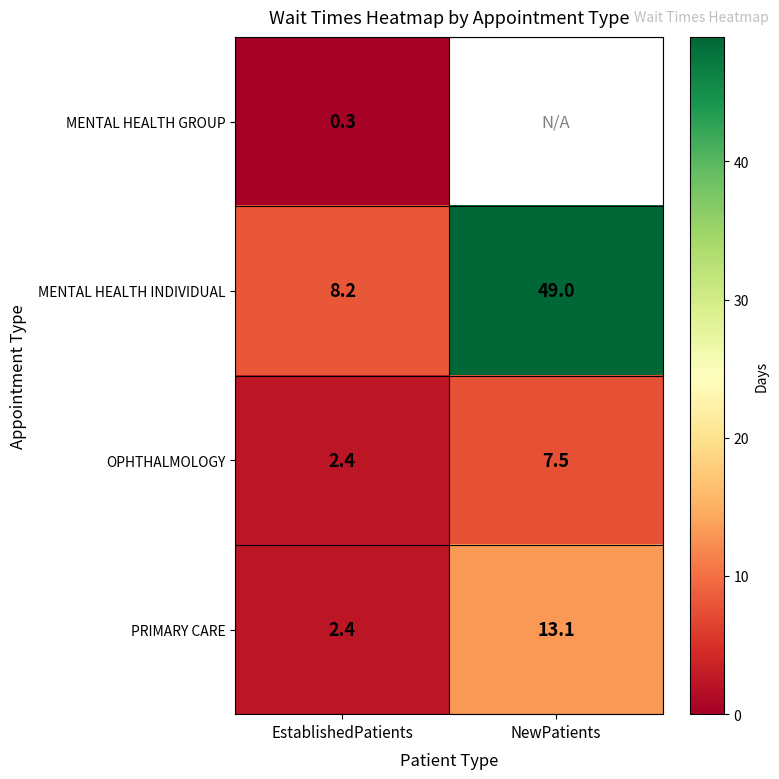

Which category has the lowest value in the OPHTHALMOLOGY series?

EstablishedPatients